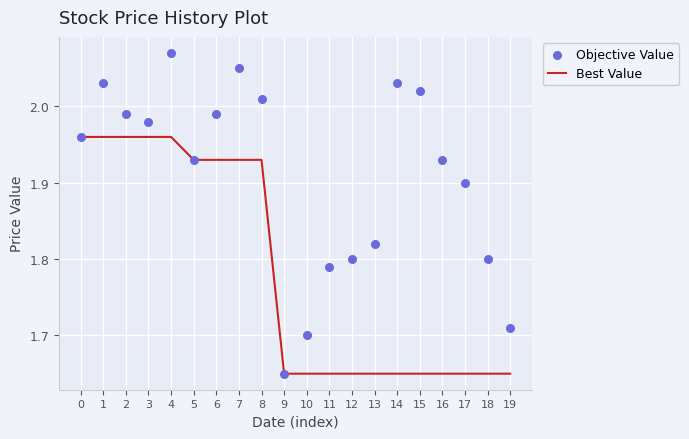

Which series reaches the minimum Y coordinate?

Best Value